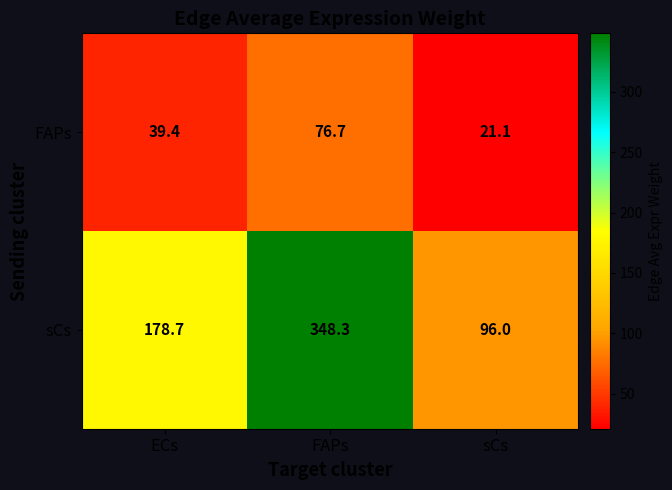

The value of FAPs at FAPs is 108.0. True or false?

False